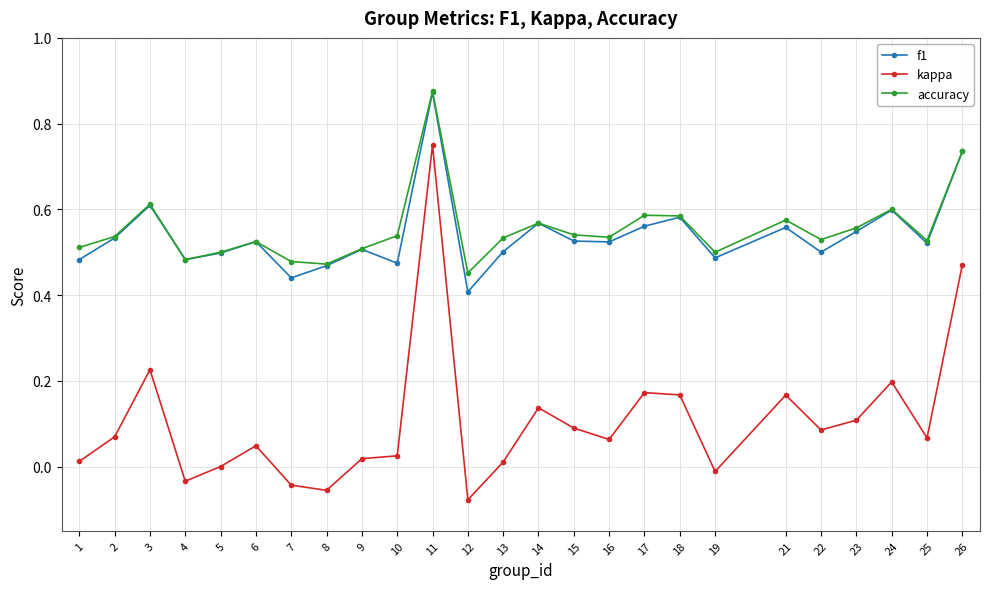

At which category does kappa reach its first local peak?

3